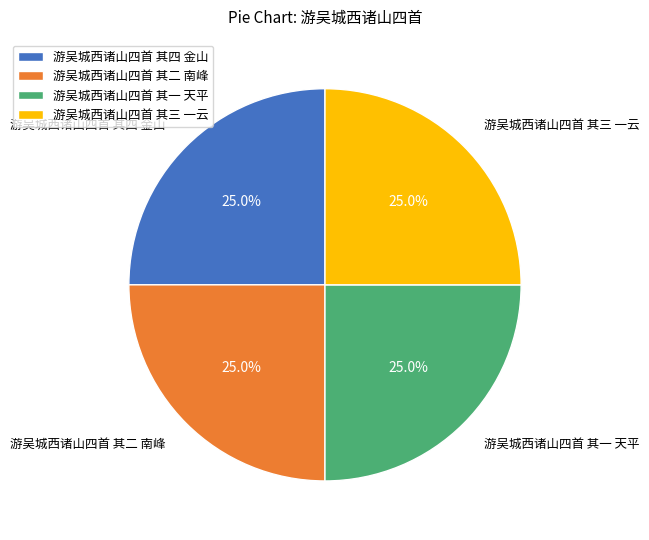

The 游吴城西诸山四首 其二 南峰 slice represents 16% of the pie. True or false?

False